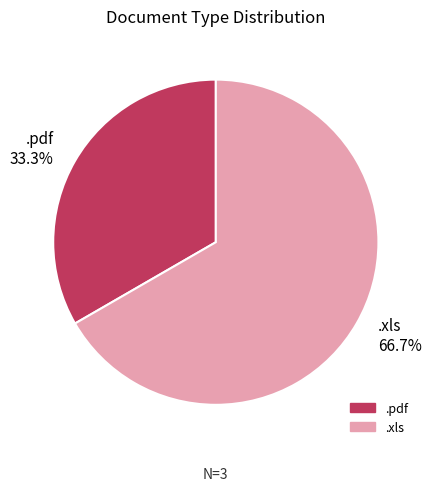

Do .pdf and .xls together represent more than half of the pie?

Yes